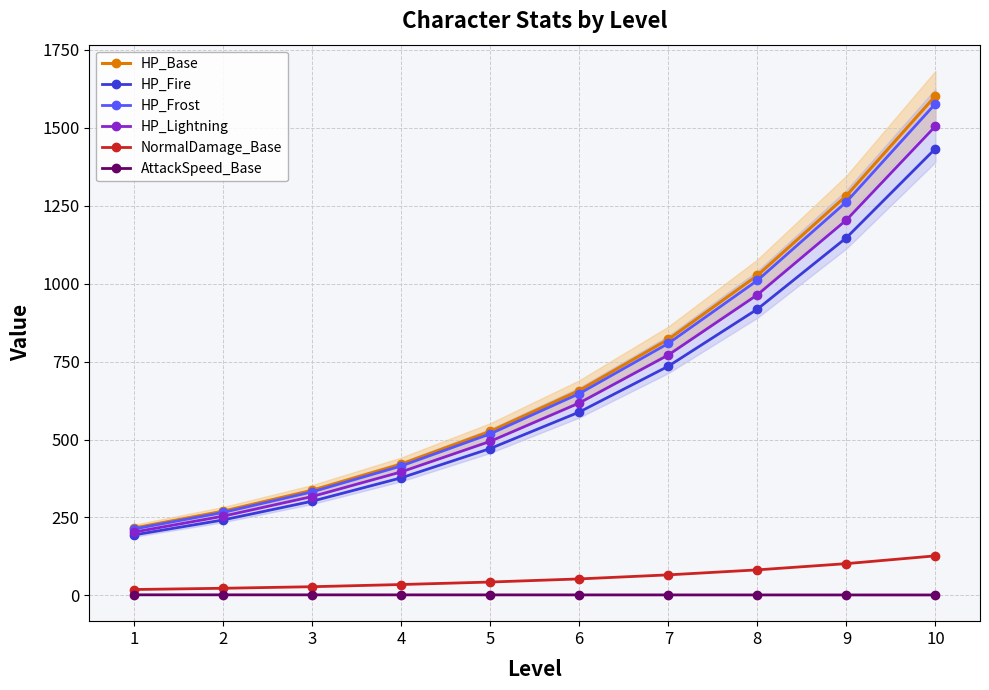

At which label is HP_Lightning closest to 854?

7